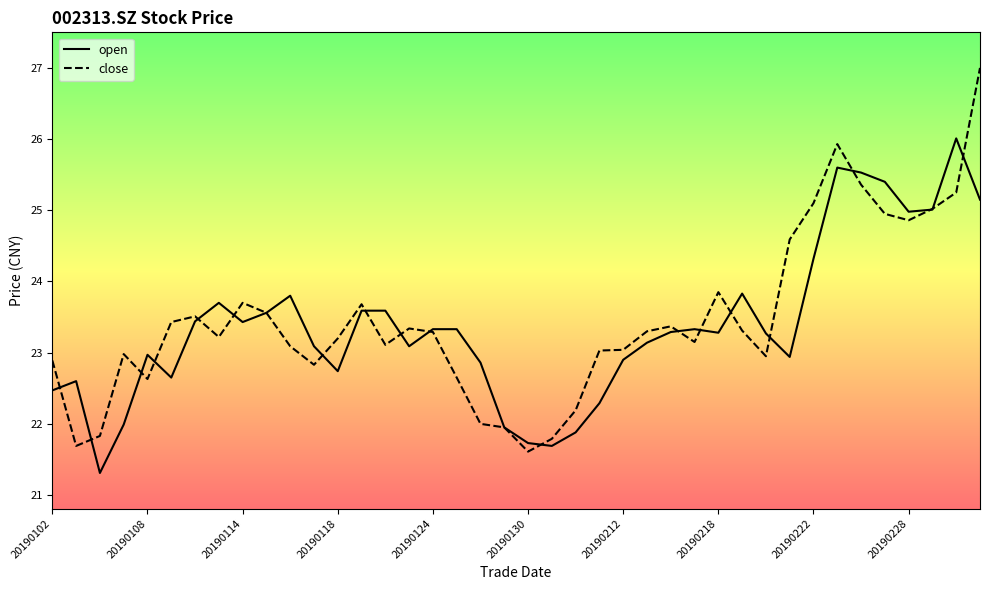

What is the greatest value displayed?

27.0